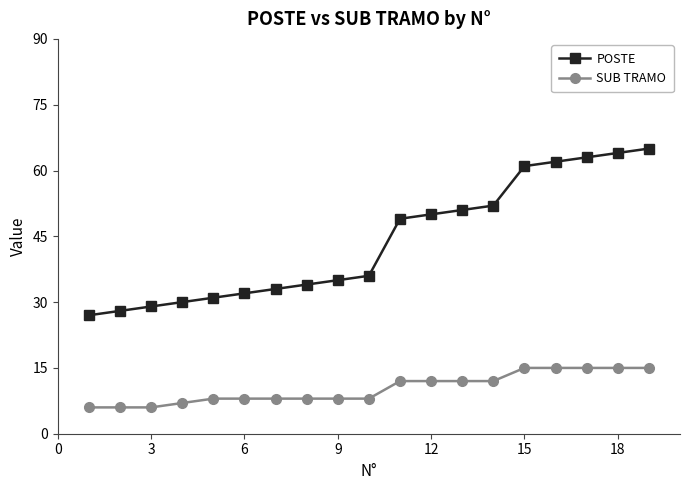

What is the lowest value of the POSTE series?

27